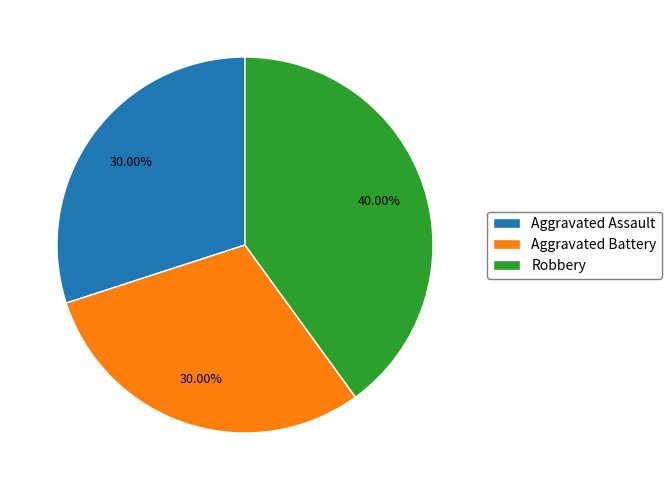

What percentage do Aggravated Assault and Robbery together represent?

70.0%